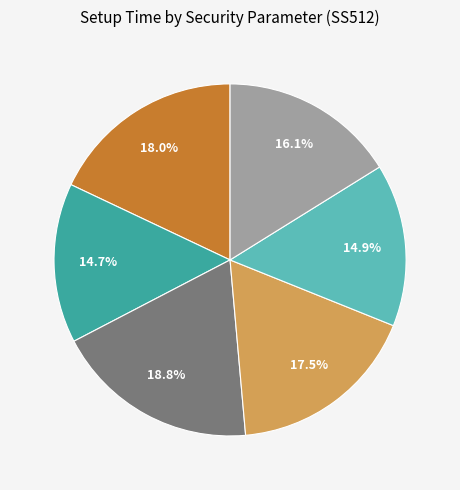

Is there a majority slice in this chart?

No